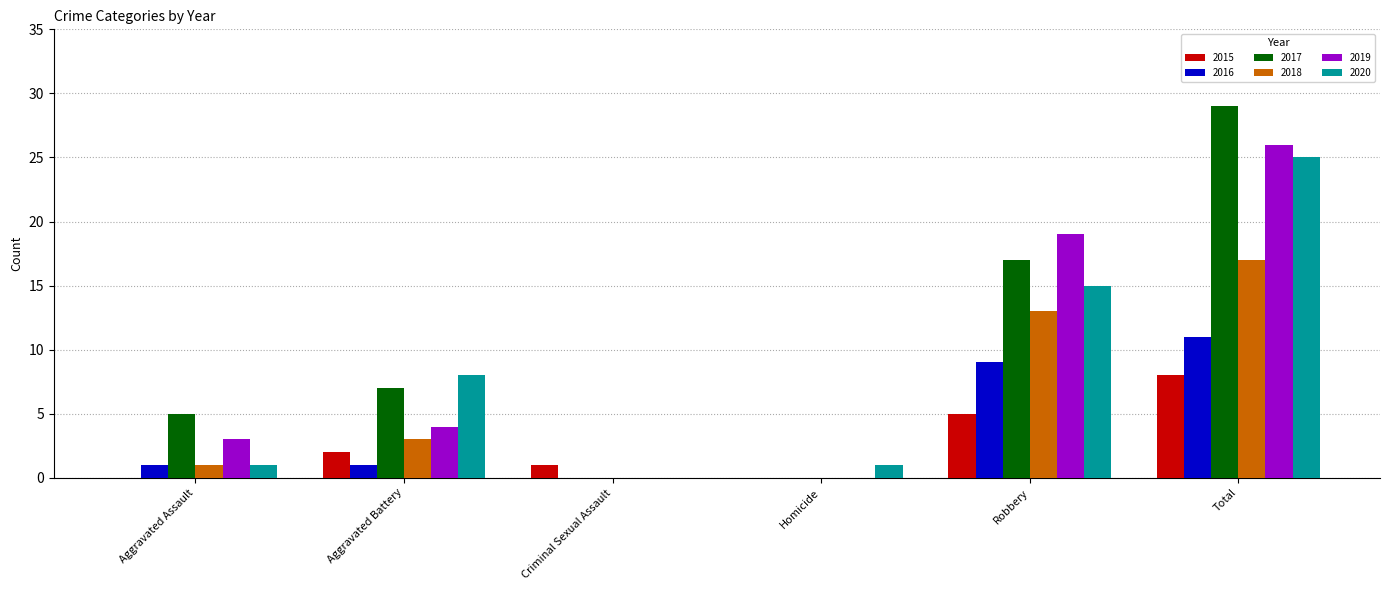

What is the sum of all 2018 values?

34